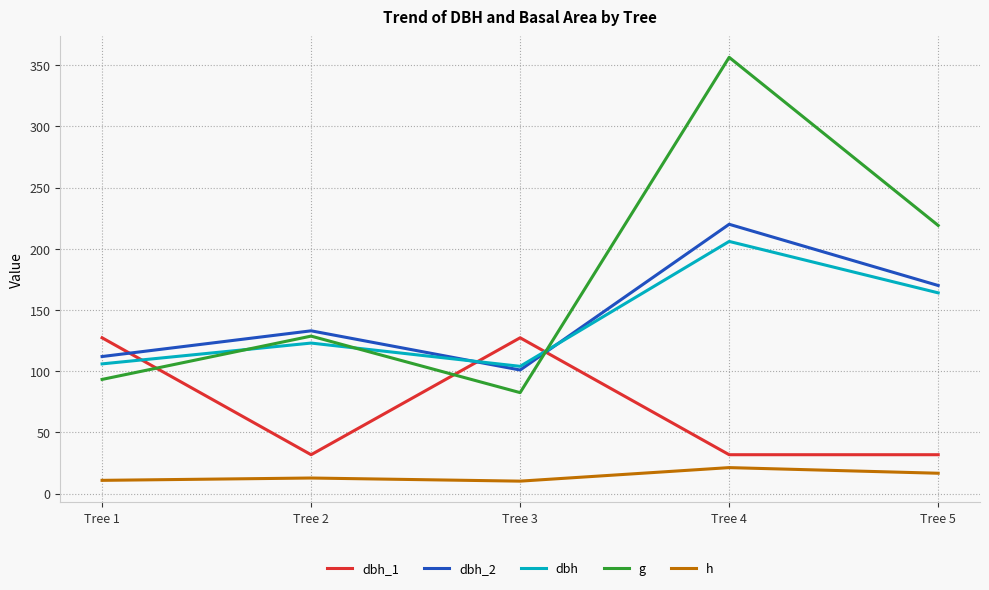

What is the total value across all series at Tree 1?

449.5